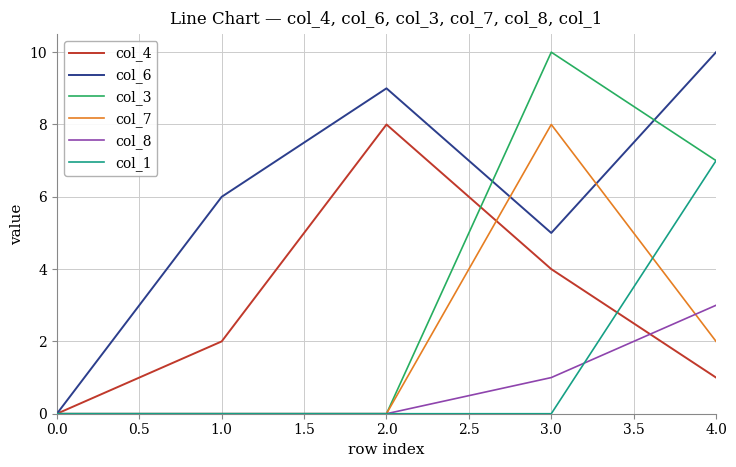

Which category has the highest value in the col_4 series?

2.0